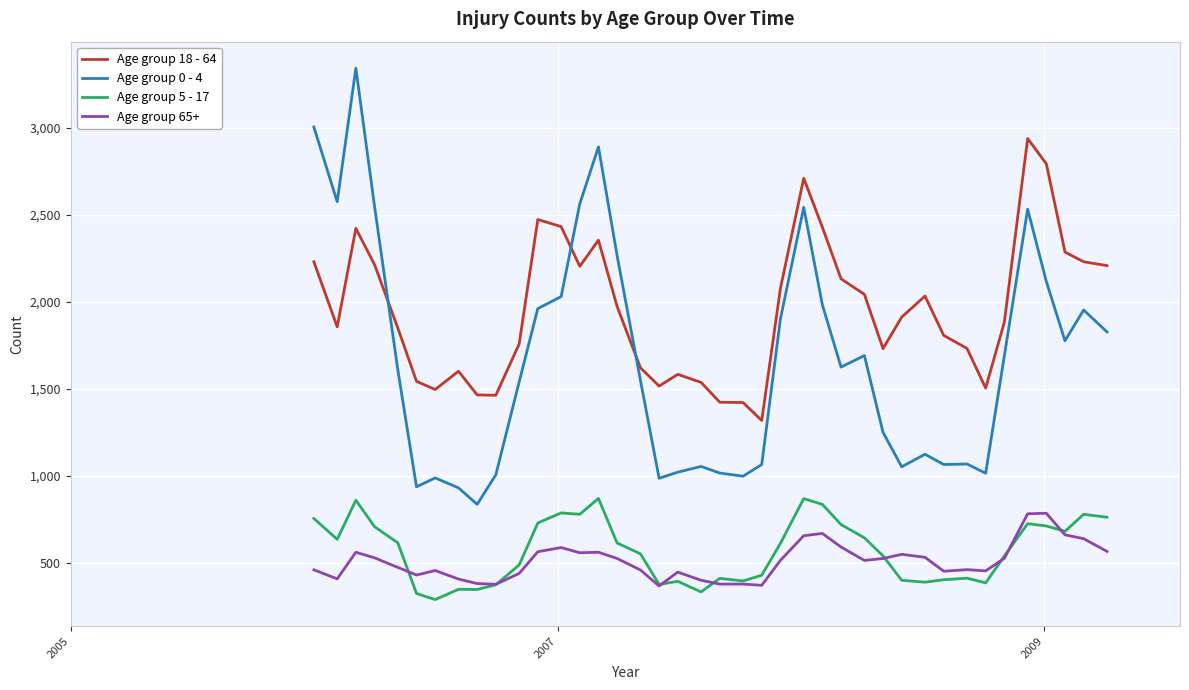

True or false: Age group 65+ and Age group 0 - 4 cross at least once.

False